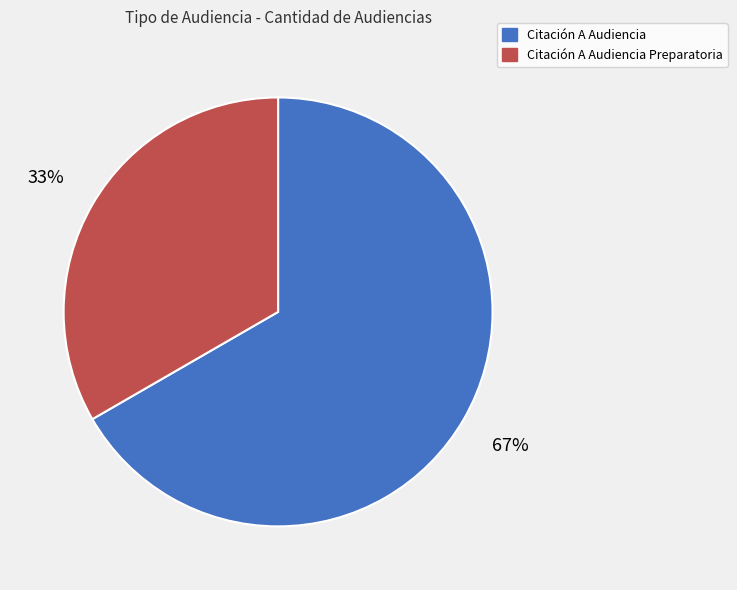

Is there any slice that represents more than half of the pie?

Yes